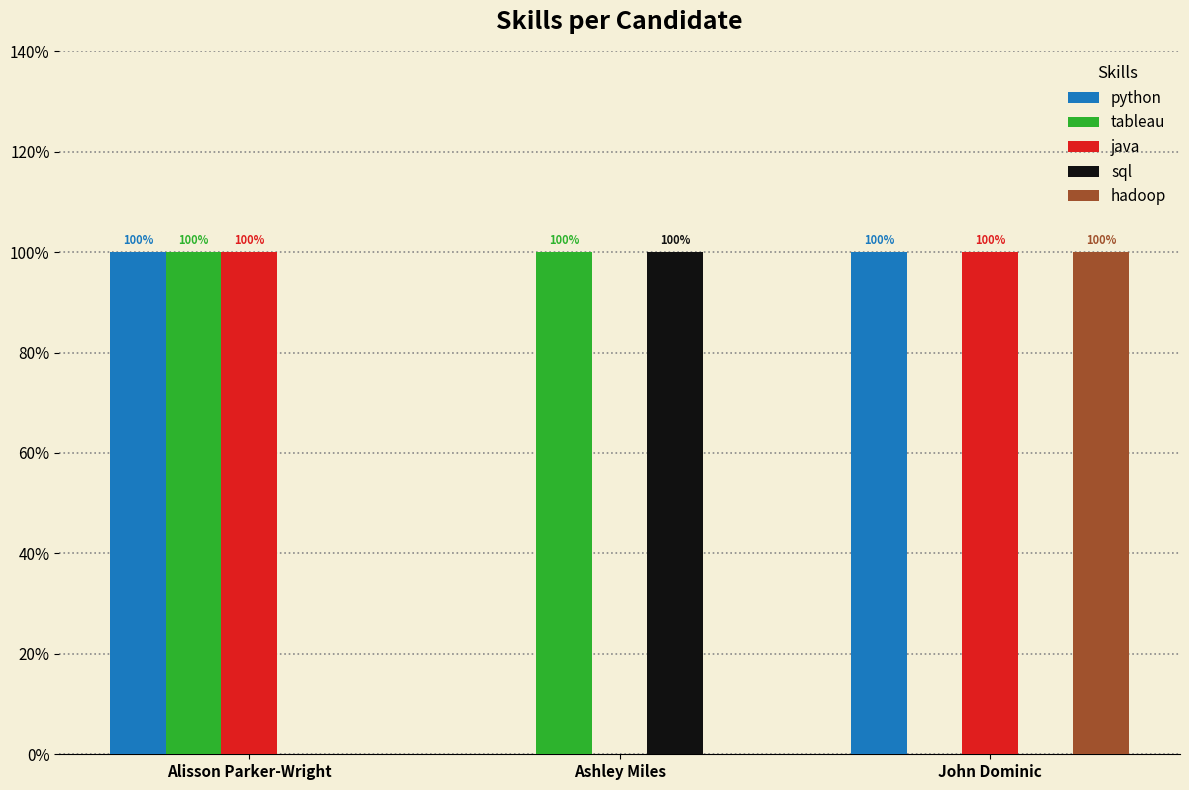

What is the label of the 3rd bar from the left?

John Dominic